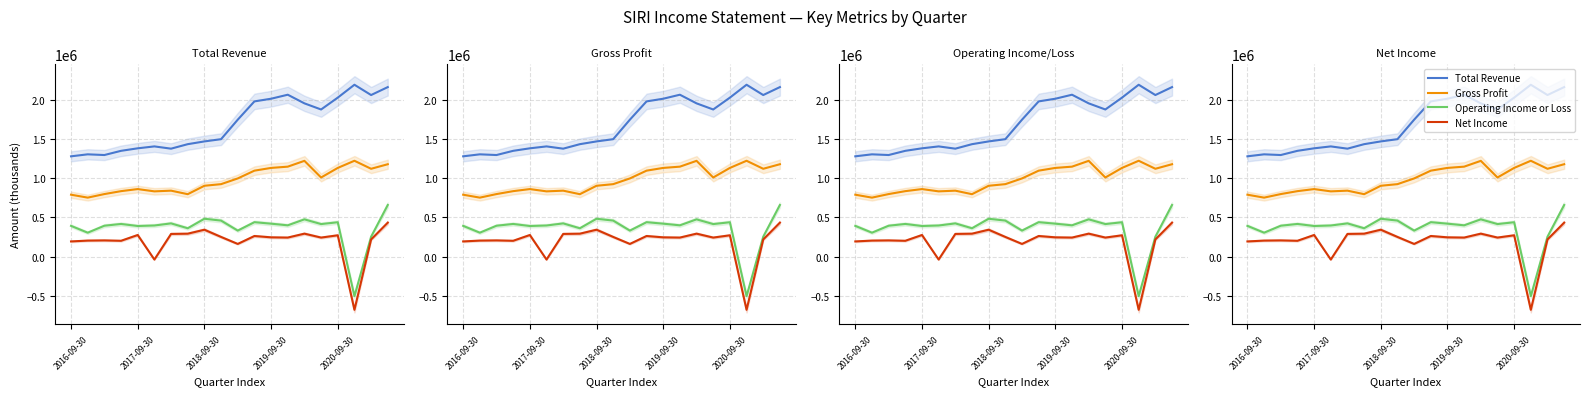

How many data points in Net Income are above 246000?

9